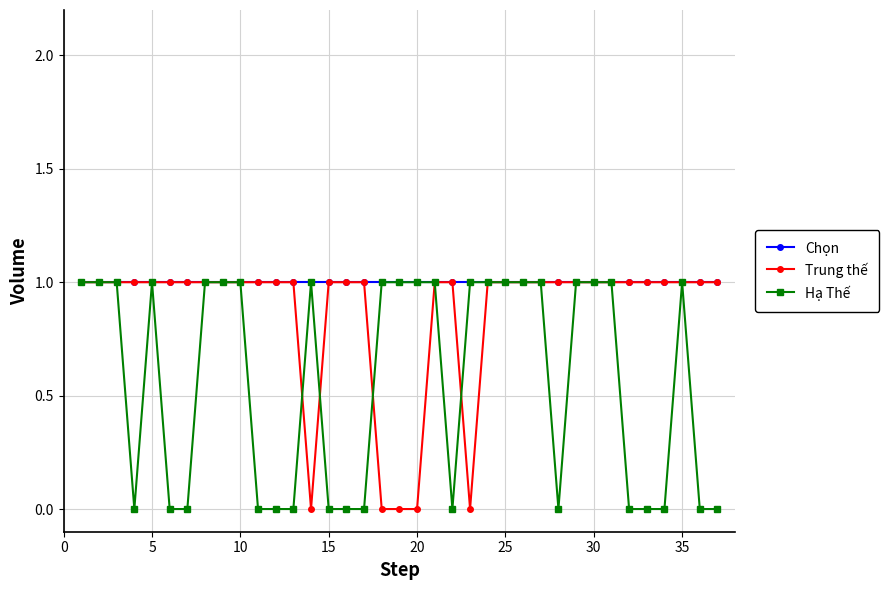

List the series in order of their overall mean, lowest first.

Hạ Thế, Trung thế, Chọn